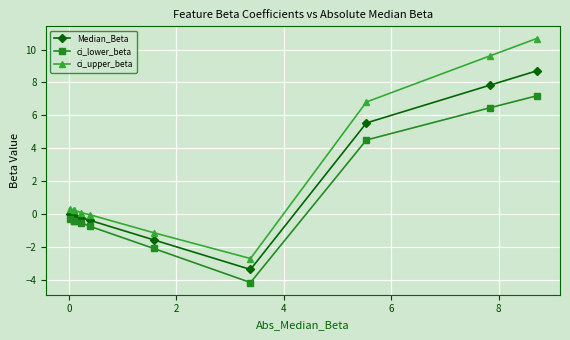

True or false: ci_lower_beta and ci_upper_beta cross at least once.

False